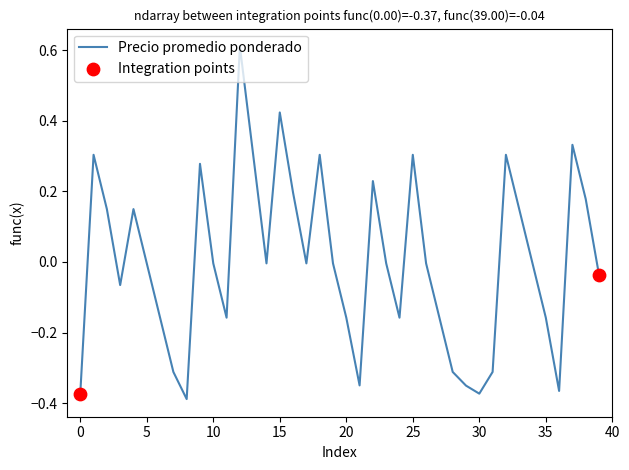

What is the difference between the maximum and minimum values?

1.0